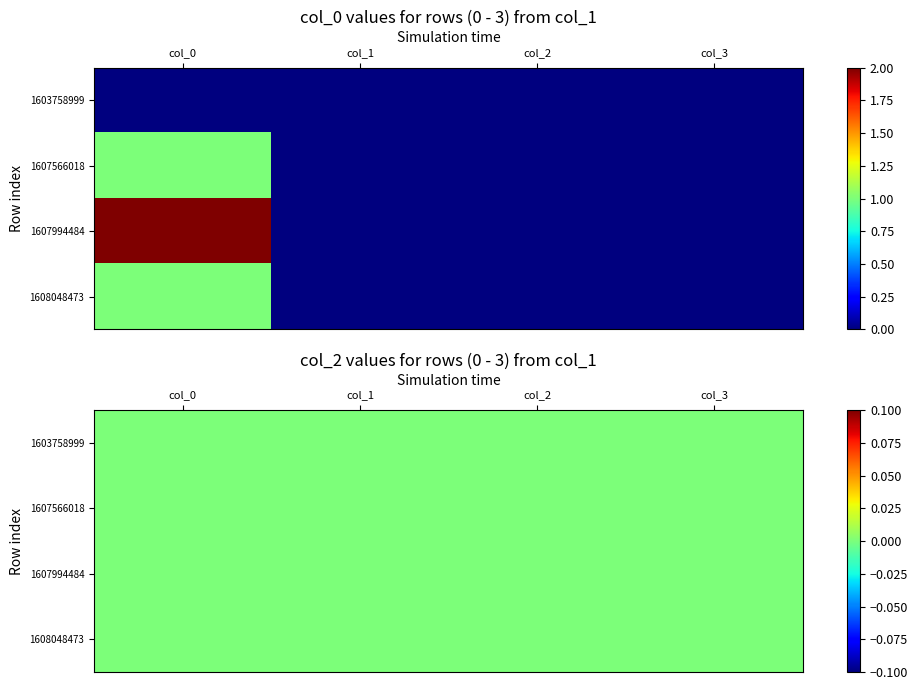

What is the sum of all 1607994484 values?

2